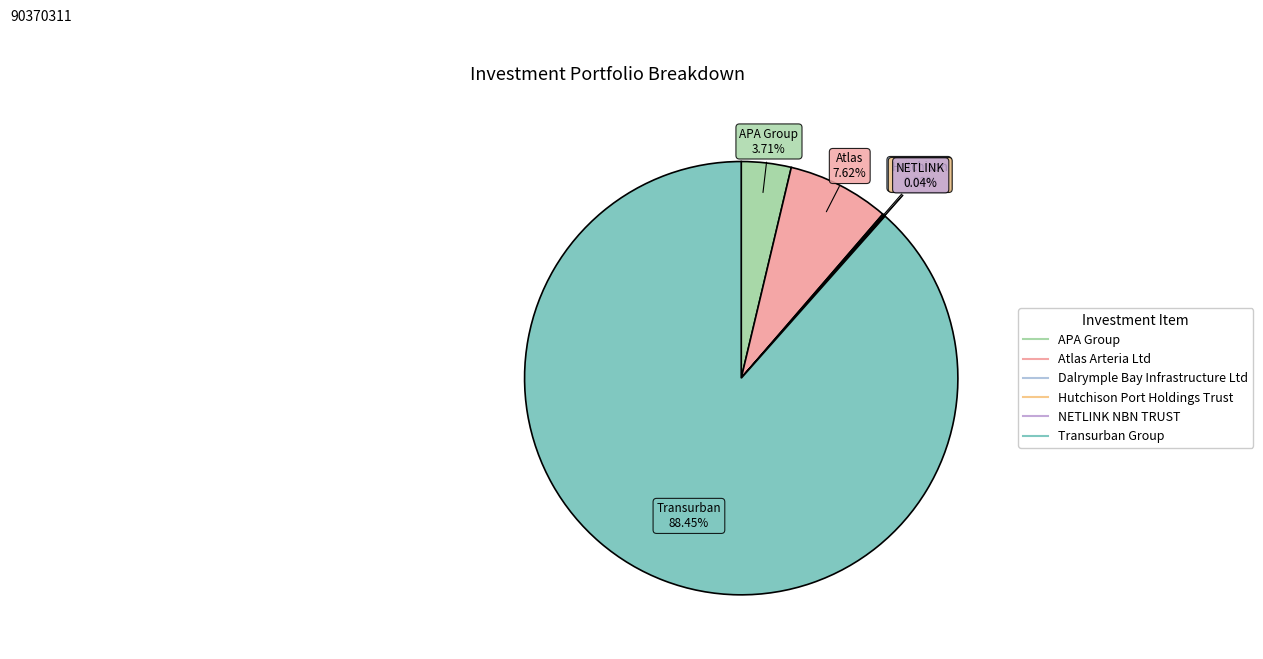

Approximately how many times larger is the value at Atlas Arteria Ltd compared to Transurban Group?

0.1